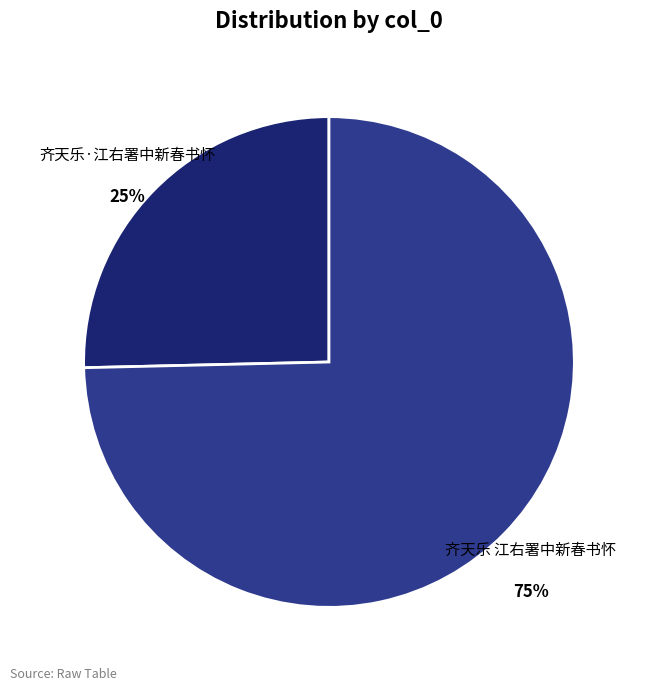

True or false: 齐天乐 江右署中新春书怀 accounts for 82% of the total.

False